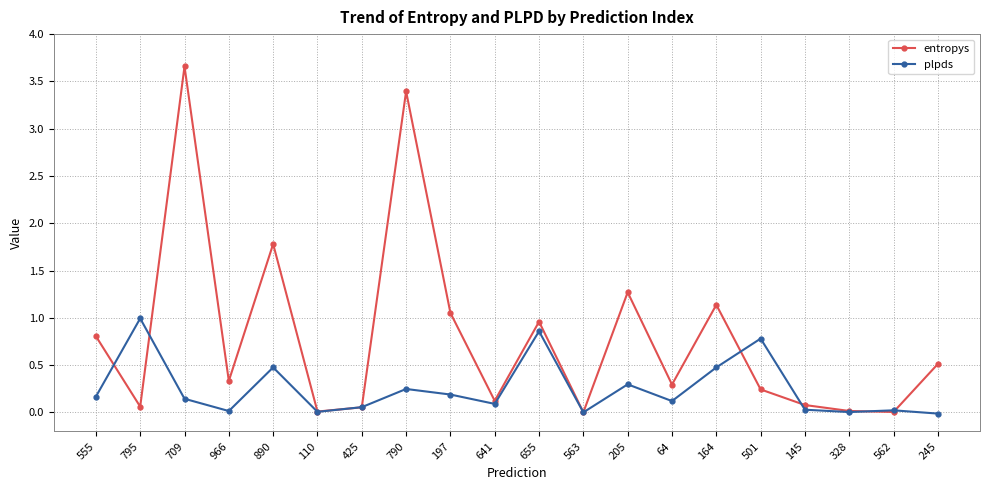

What is the spread (max minus min) of values at 205?

1.0